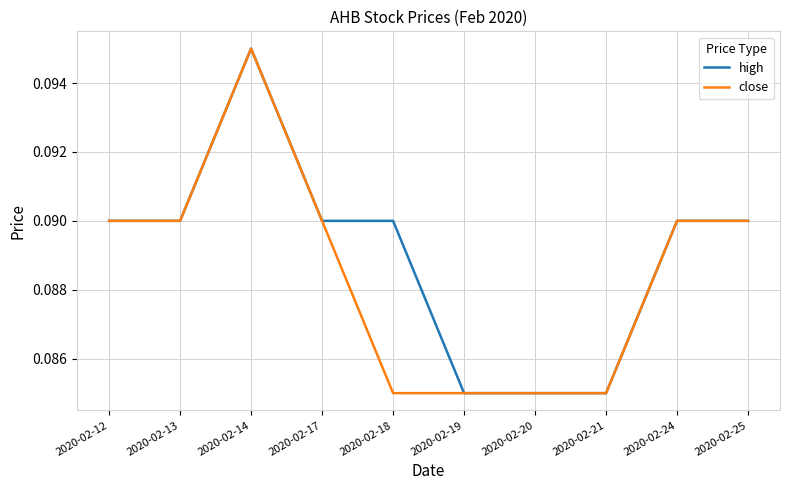

Is this an area chart (filled region under the line)?

No